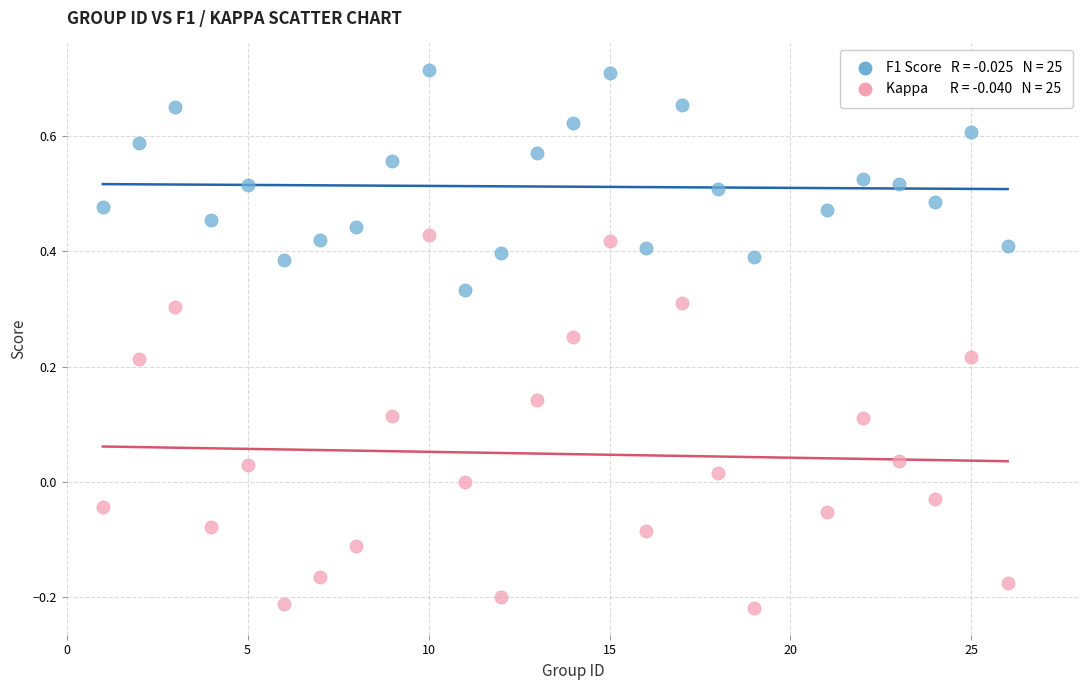

Across all data points, what is the range of X values (max minus min)?

25.0